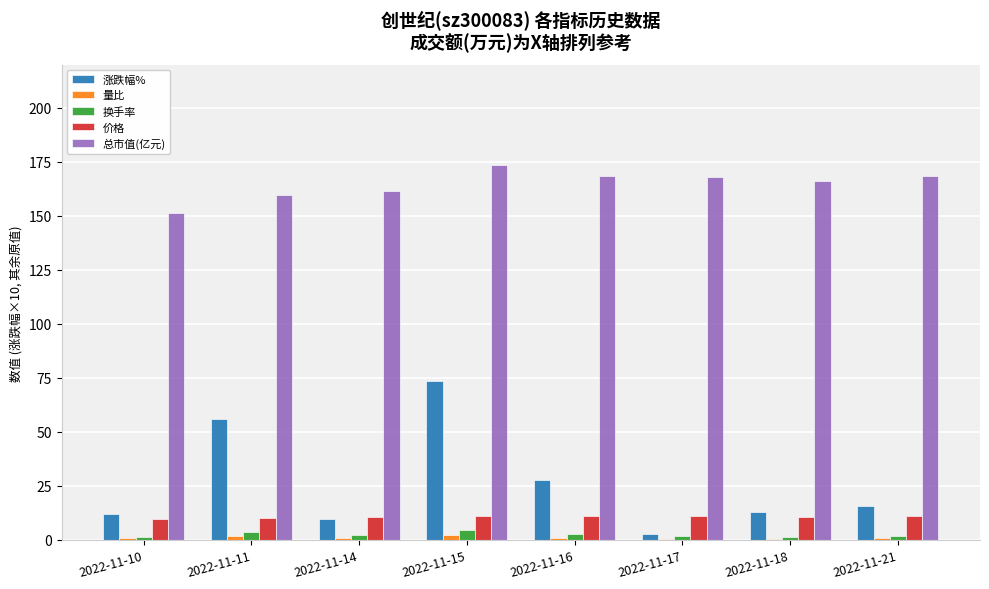

At which category is the sum across all series the highest?

2022-11-15